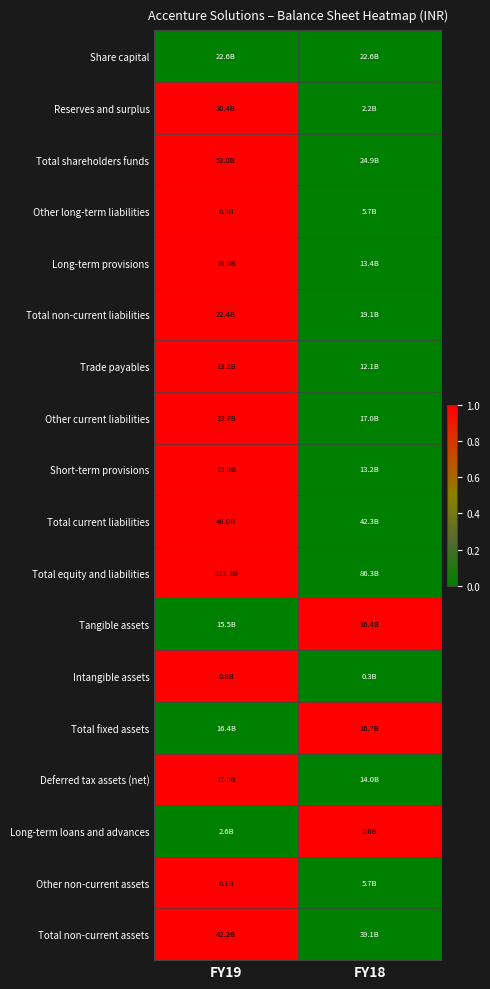

What is the total value across all series at FY18?

3